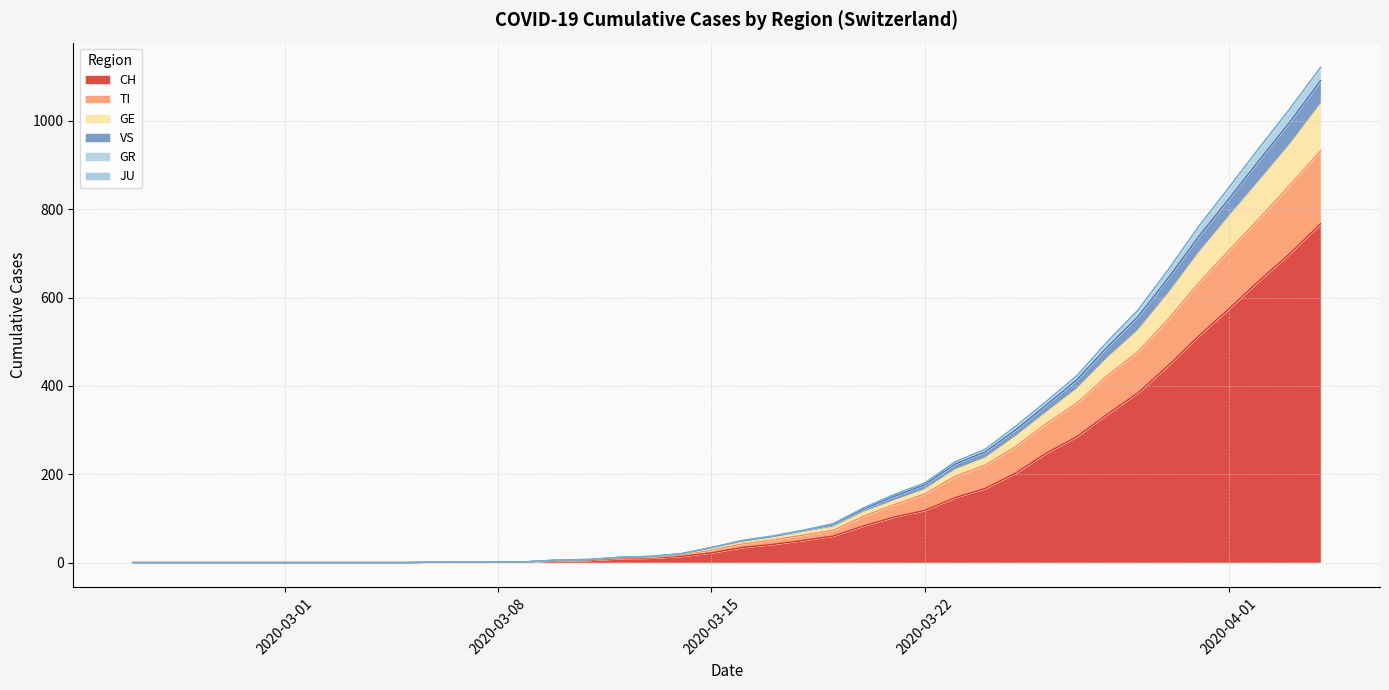

What is the maximum value for CH?

767